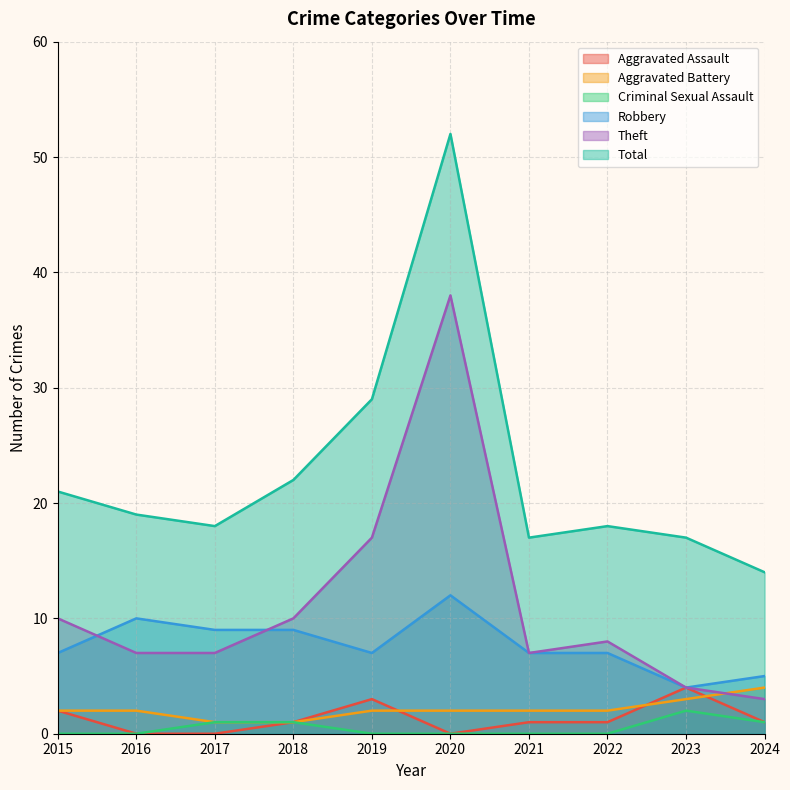

What is the maximum value for Robbery?

12